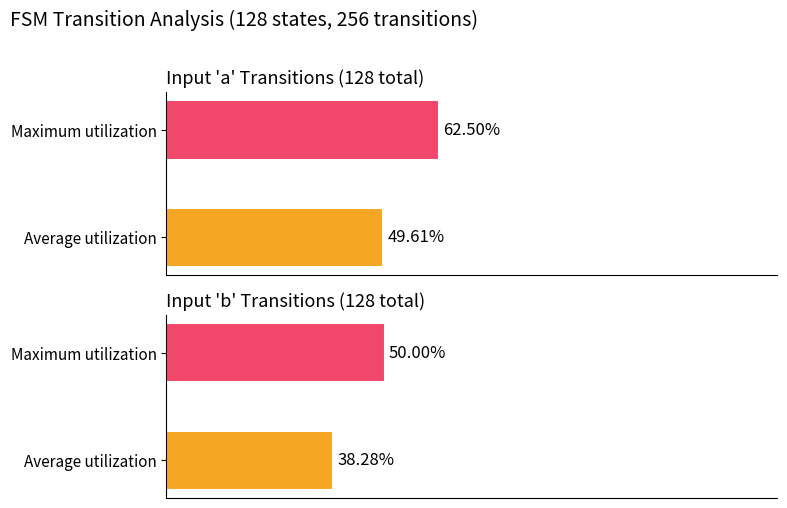

Which series has the widest spread of values?

input_a_transitions